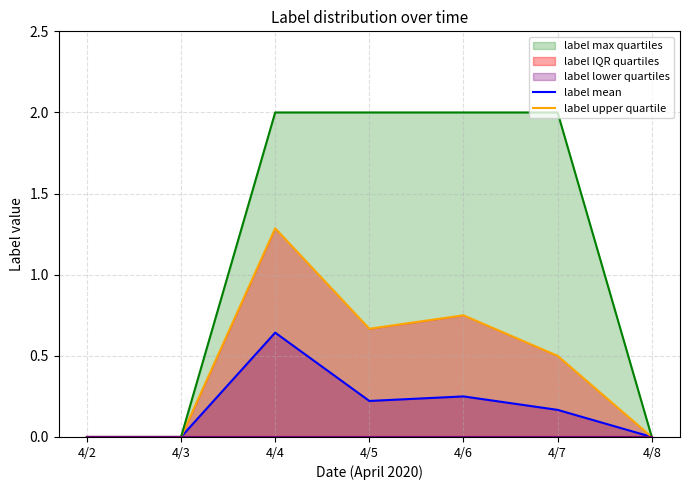

Rank the series by their average value, from highest to lowest.

label max quartiles, label upper quartile, label mean